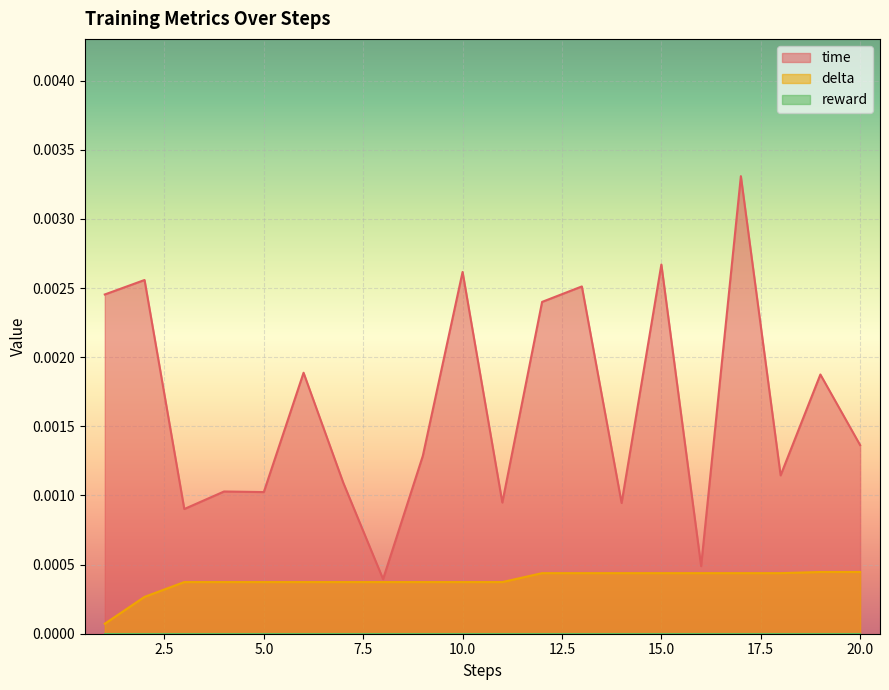

Count the number of data series in this chart.

3